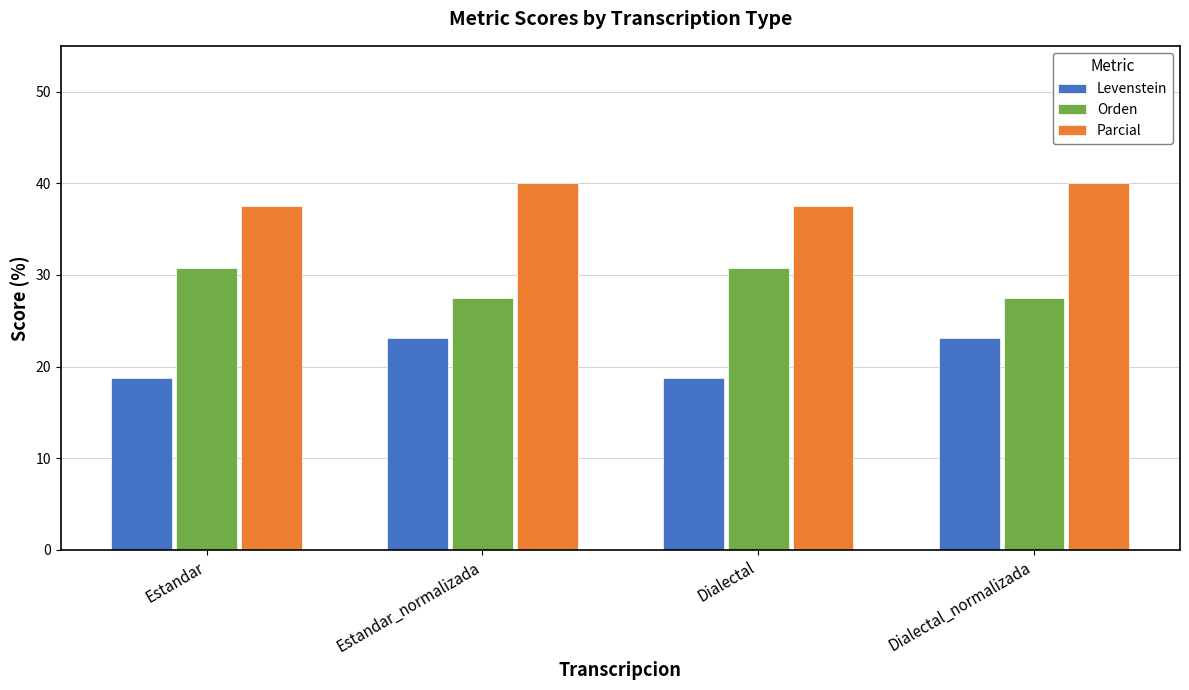

How many distinct data groups are displayed?

3